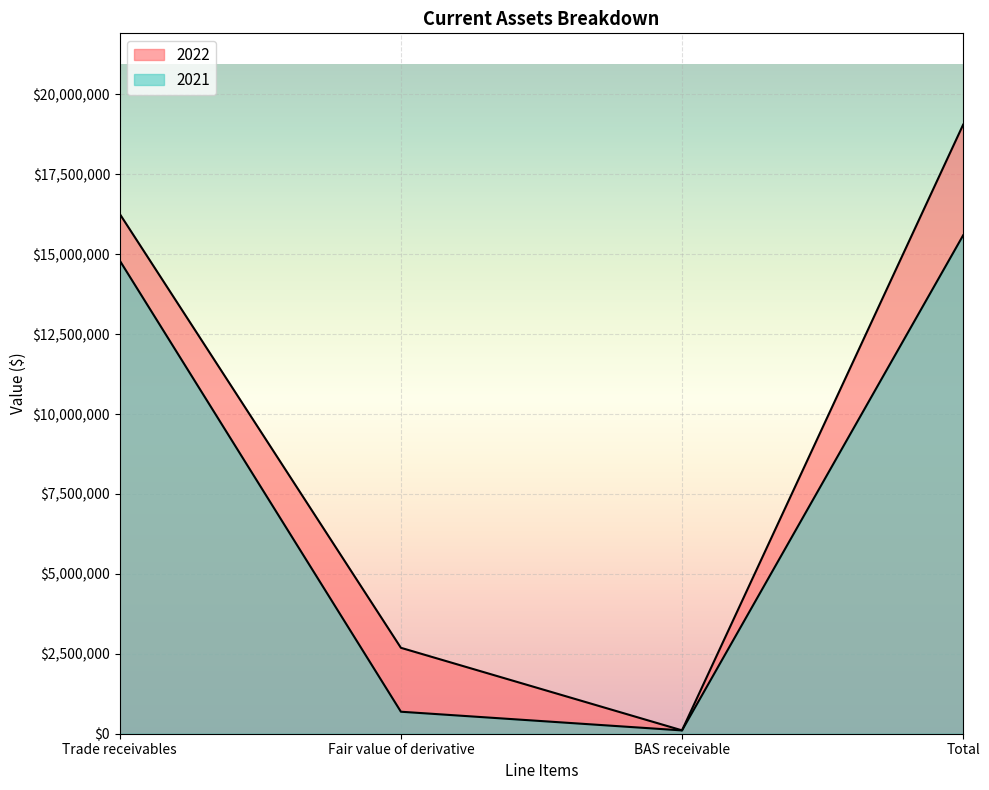

What is the value of the 2022 point at the 4th from the left?

19053770